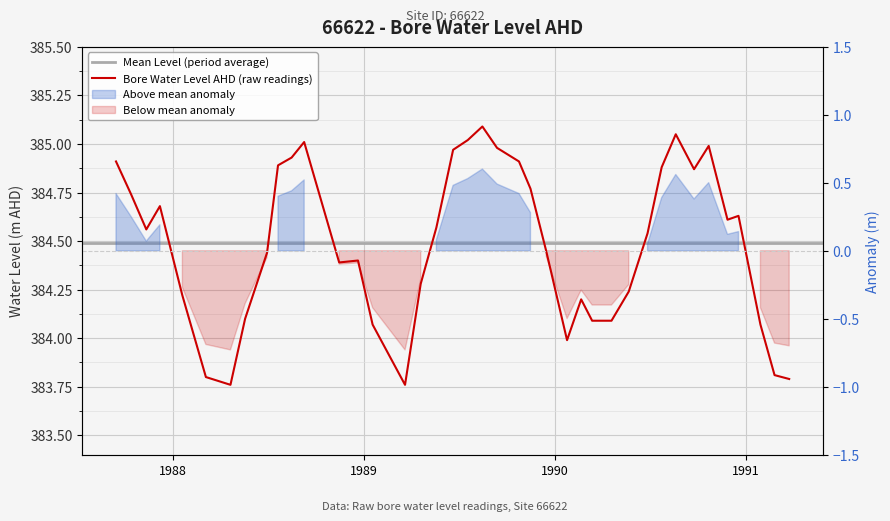

What is the difference between the maximum and minimum values?

1.3